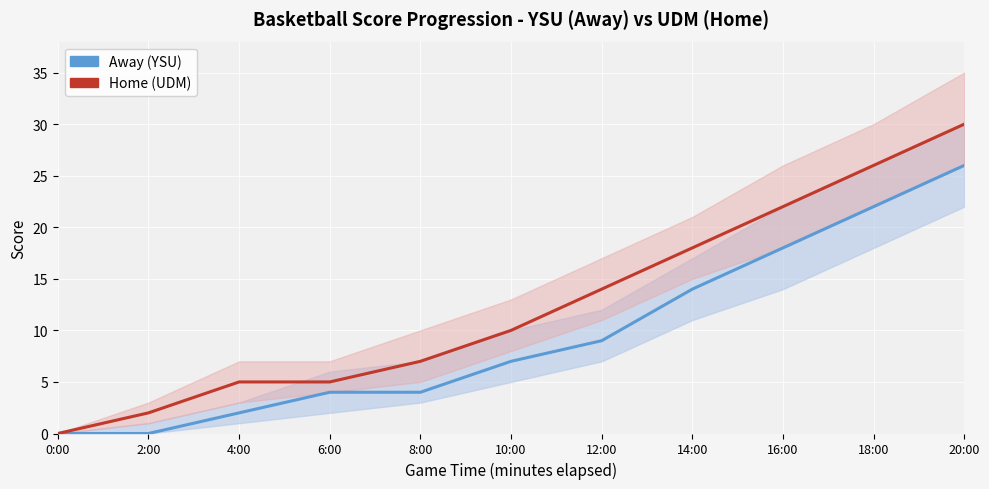

Reading left to right, extract all data points from this chart.

Away (YSU): 0:00=0	2:00=0	4:00=2	6:00=4	8:00=4	10:00=7	12:00=9	14:00=14	16:00=18	18:00=22	20:00=26
Home (UDM): 0:00=0	2:00=2	4:00=5	6:00=5	8:00=7	10:00=10	12:00=14	14:00=18	16:00=22	18:00=26	20:00=30